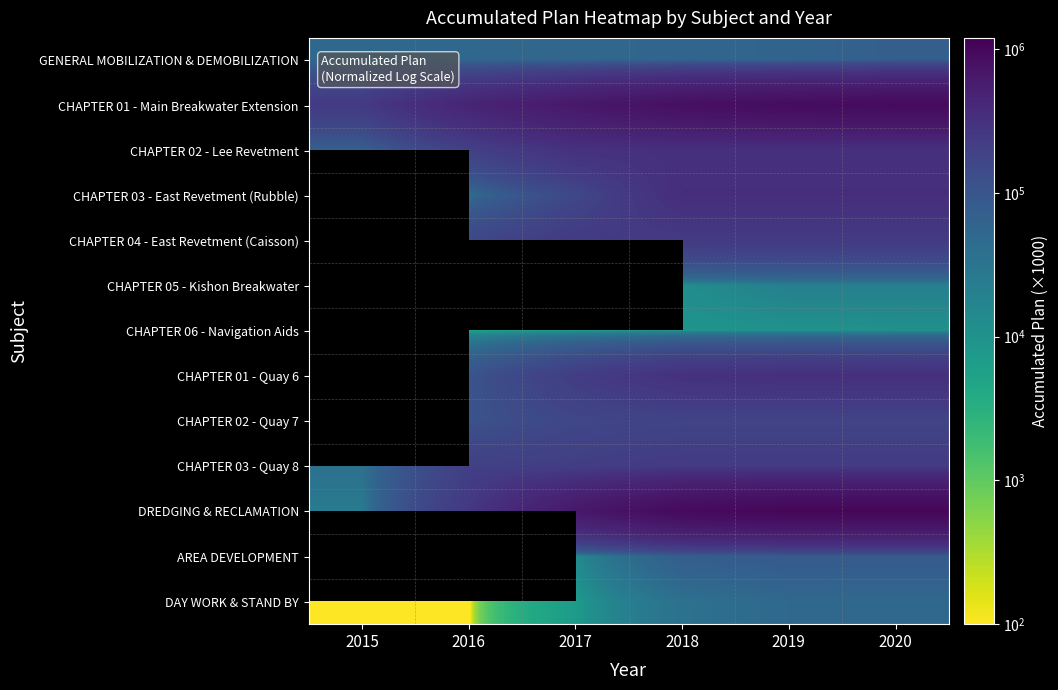

At which category is the sum across all series the highest?

2020